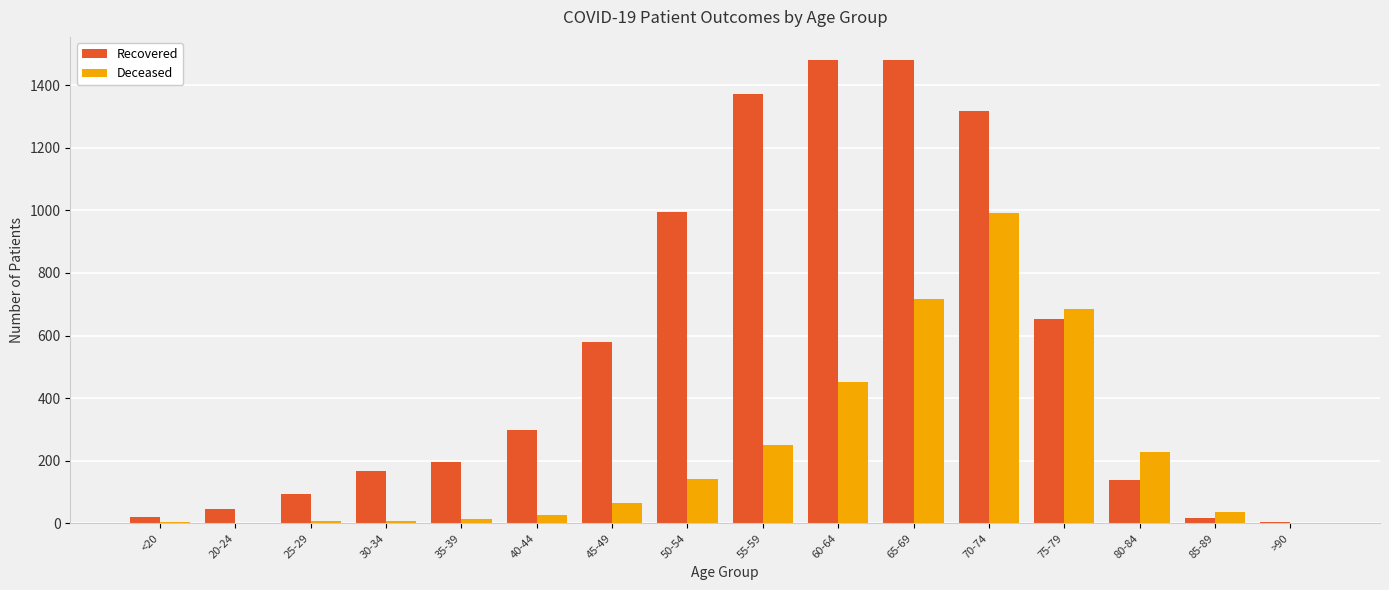

What are all the series names shown in the legend?

Recovered, Deceased